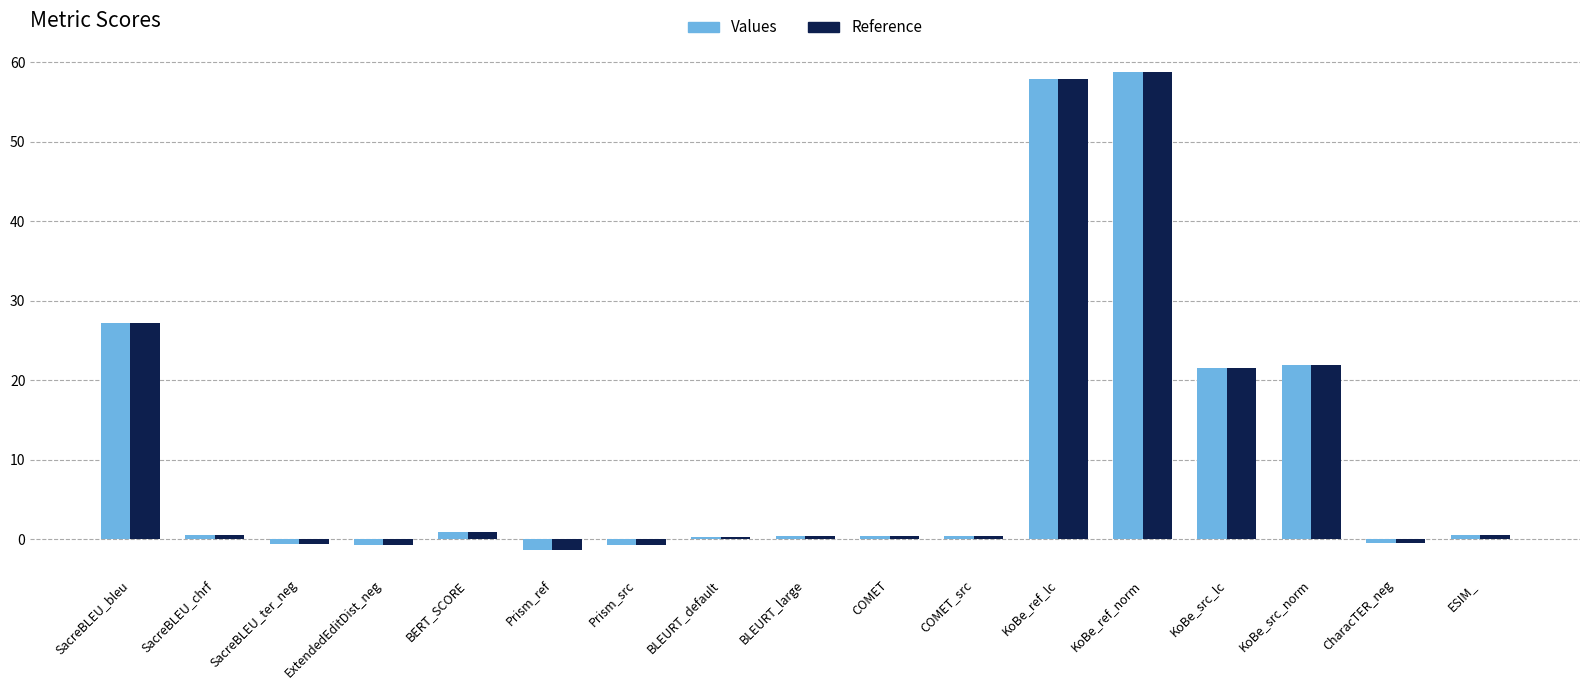

At how many categories does at least one series exceed 8?

5